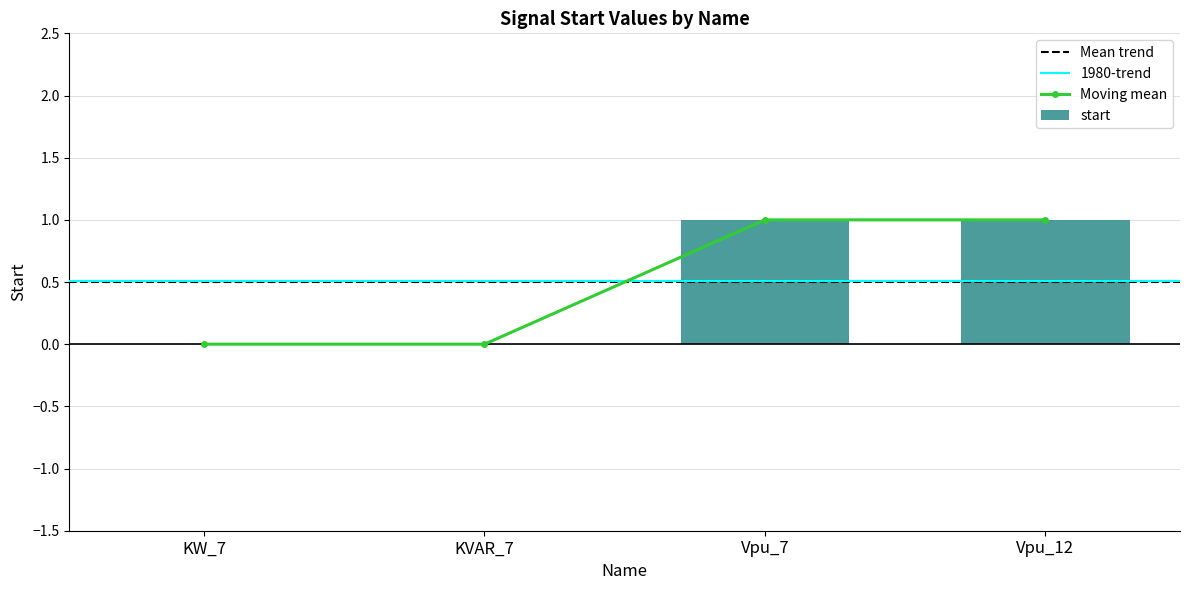

How many bars are there in total?

4